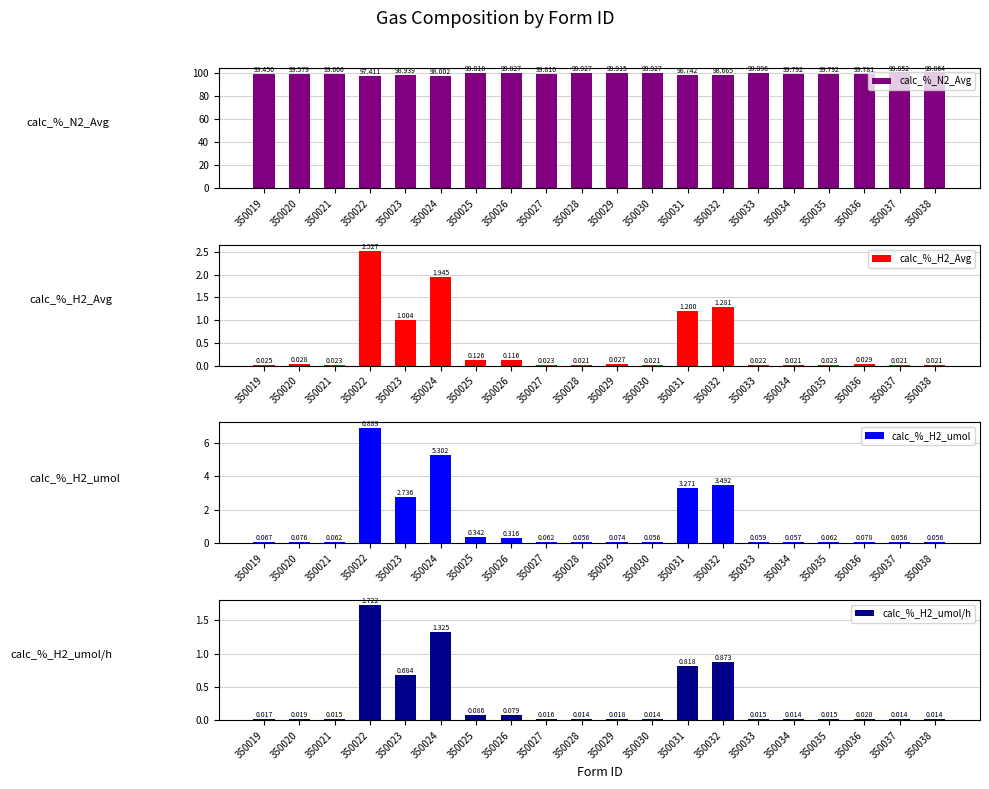

What is the sum of all calc_%_H2_umol/h values?

5.8